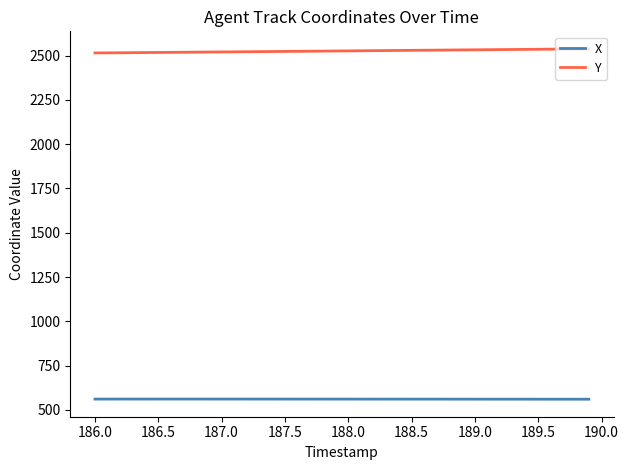

Which series has the largest total across all categories?

Y